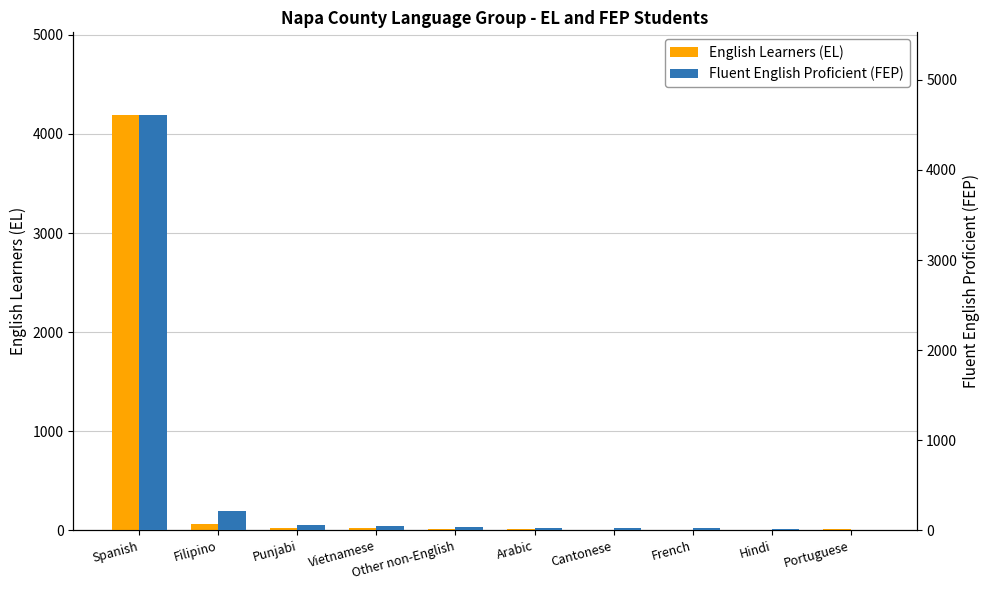

What is the approximate value of English Learners (EL) at Portuguese?

10